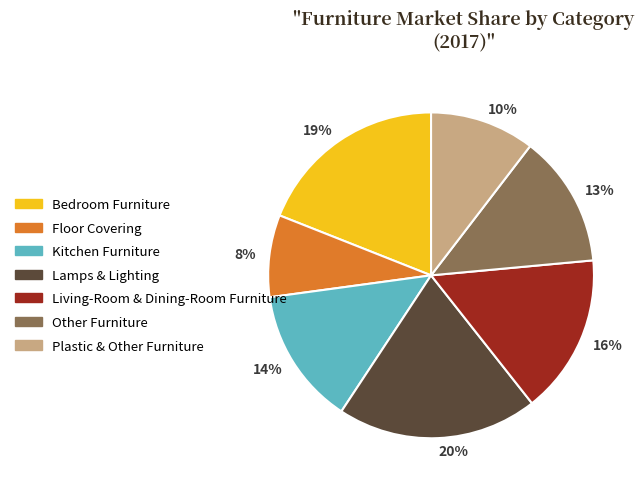

Is Other Furniture the majority of the pie?

No